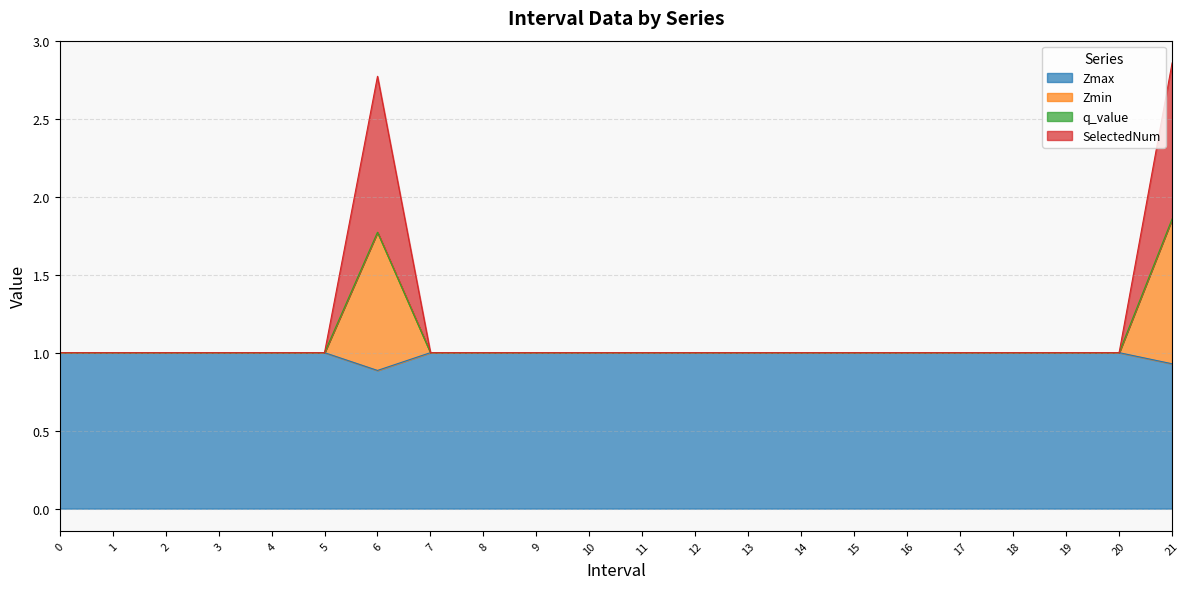

At which category does the chart reach its minimum across all series?

6.0